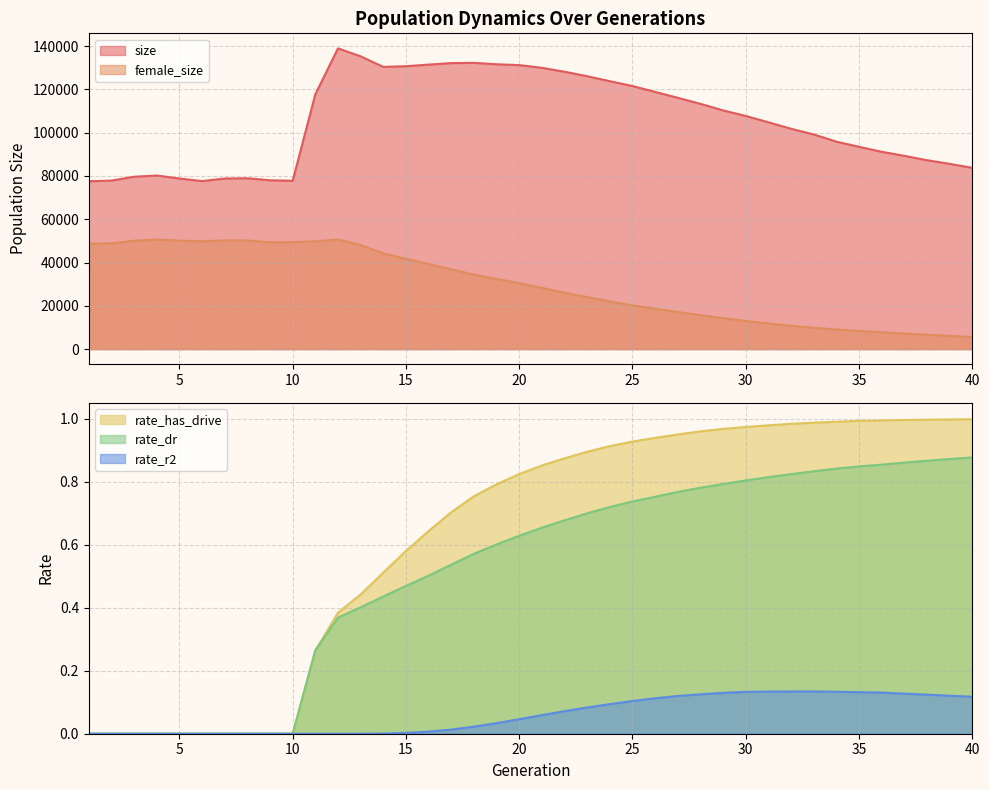

Which series has the largest range (max minus min)?

size